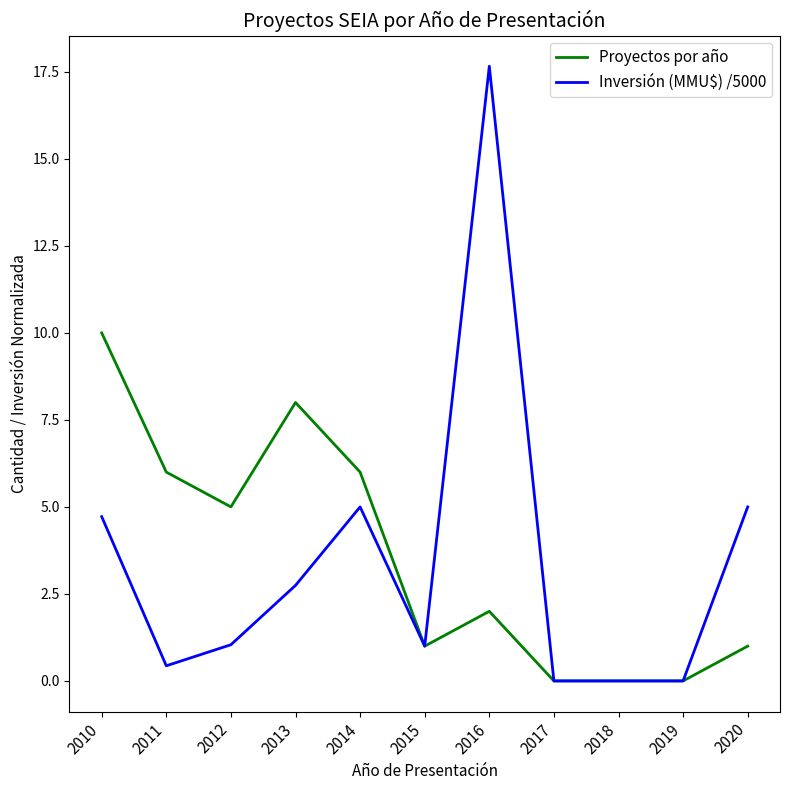

True or false: Proyectos por año has a value of 1.4 at 2016.

False